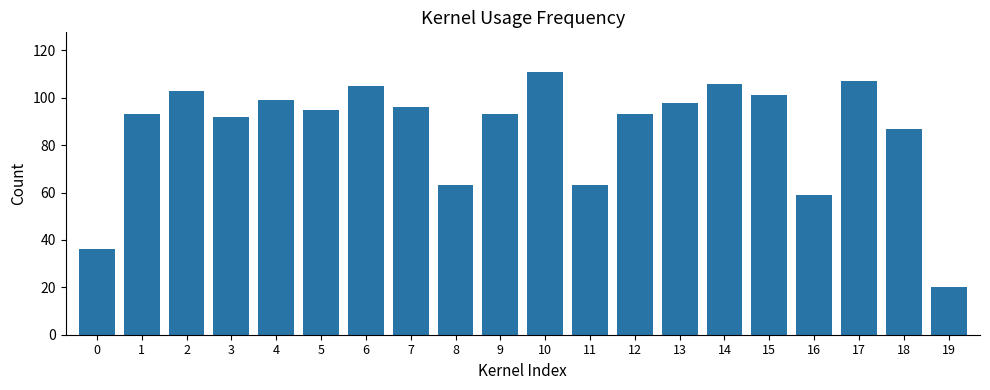

What is the minimum value shown in the chart?

20